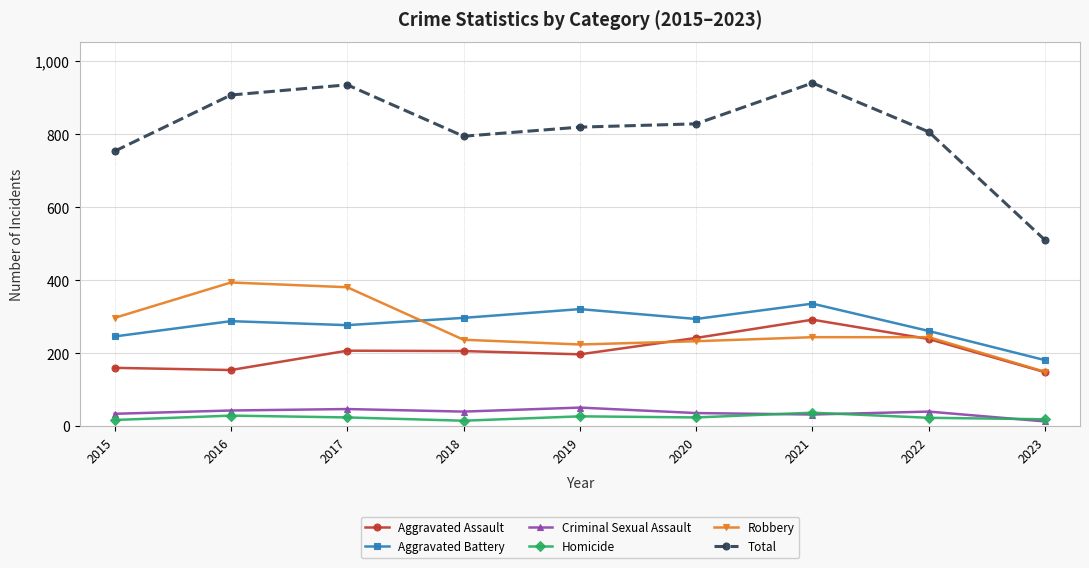

Does the chart have visible grid lines?

Yes